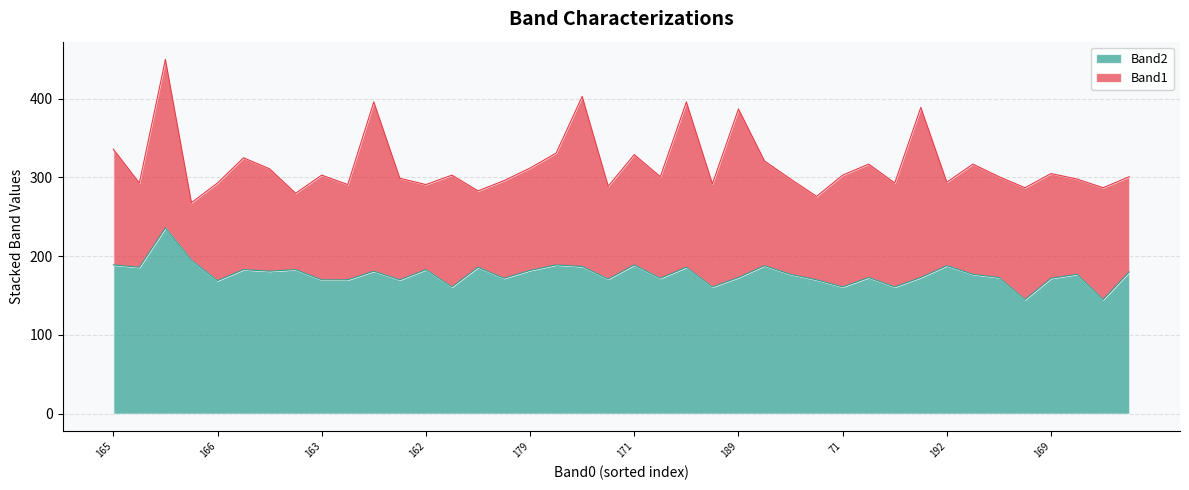

True or false: the data shows 183 at 162.

True